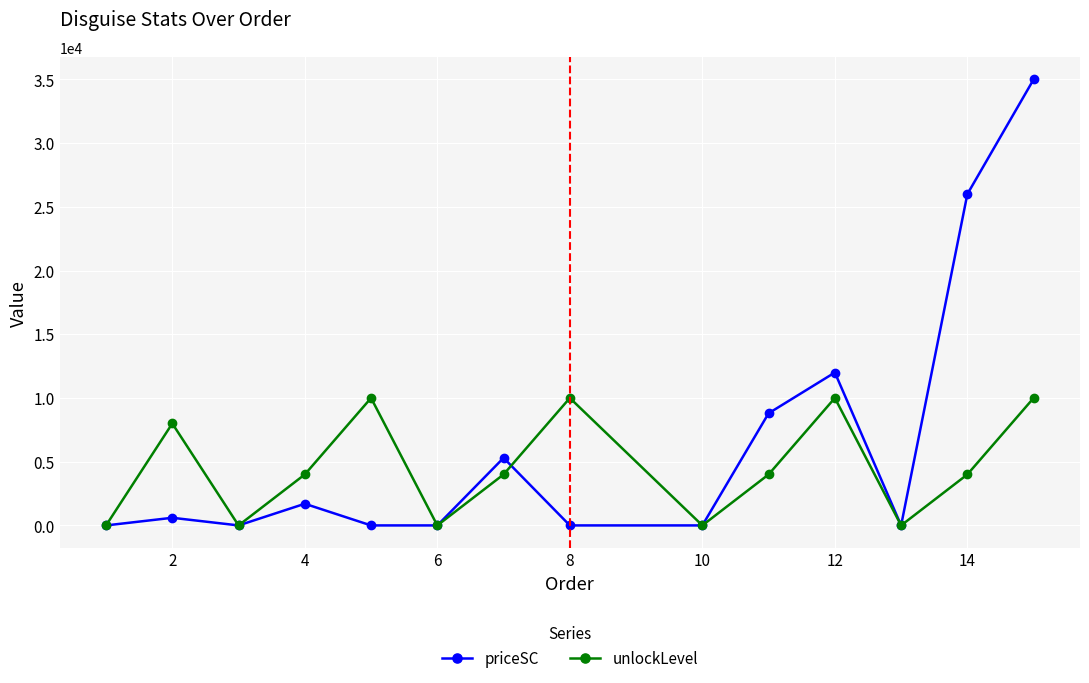

What is the difference between the second highest and minimum values in the priceSC series?

26000